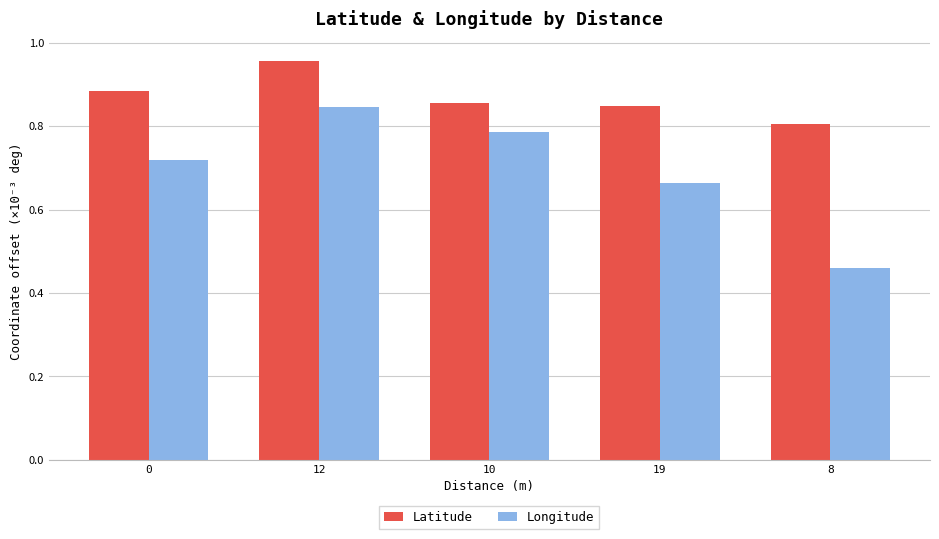

The value of Latitude at 12 is 1.6. True or false?

False